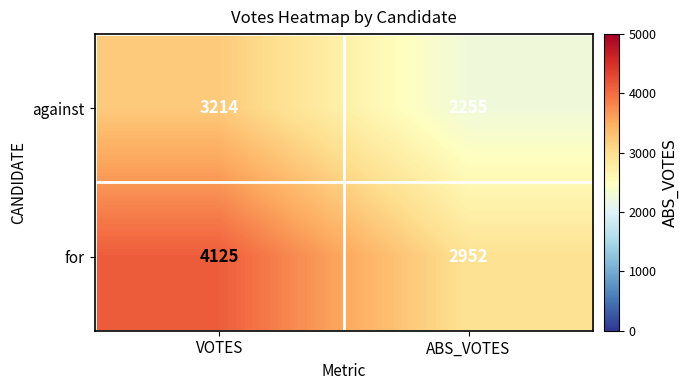

What is the total value across all series at ABS_VOTES?

5207